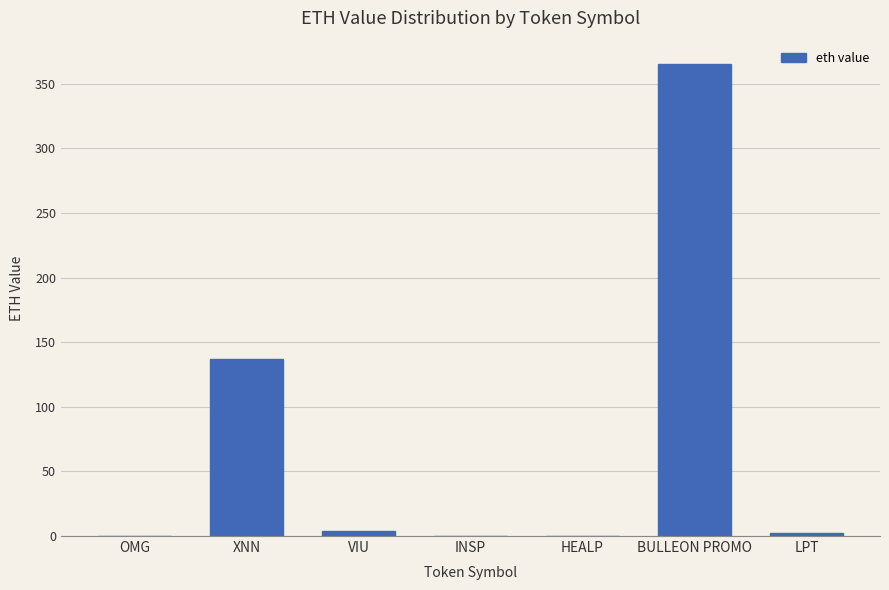

At which label is the value closest to 182?

XNN